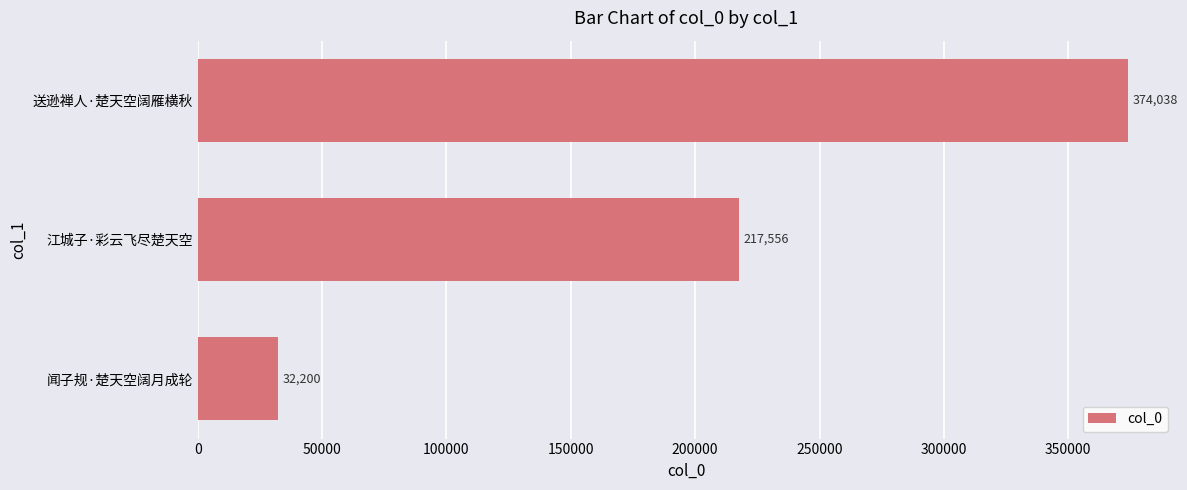

What is the average value?

207931